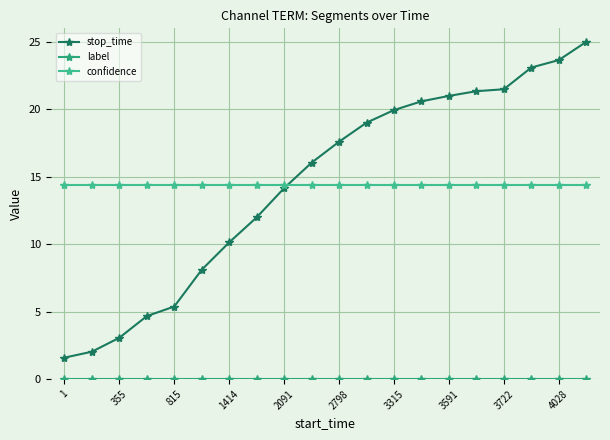

How many categories are shown in the chart?

20